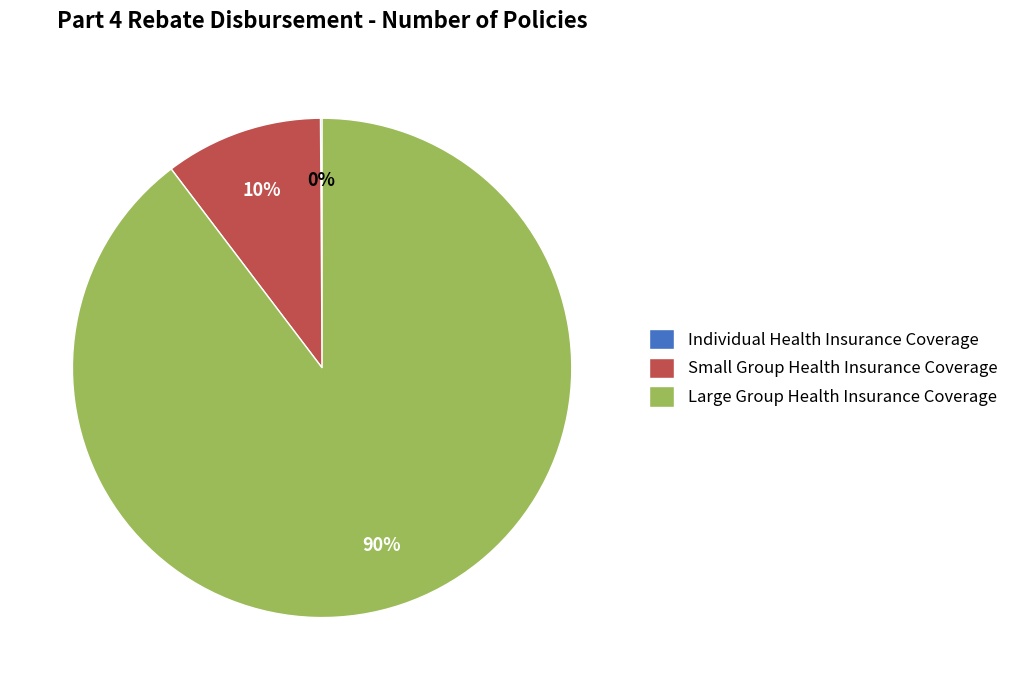

Does Large Group Health Insurance Coverage represent more than half of the total?

Yes